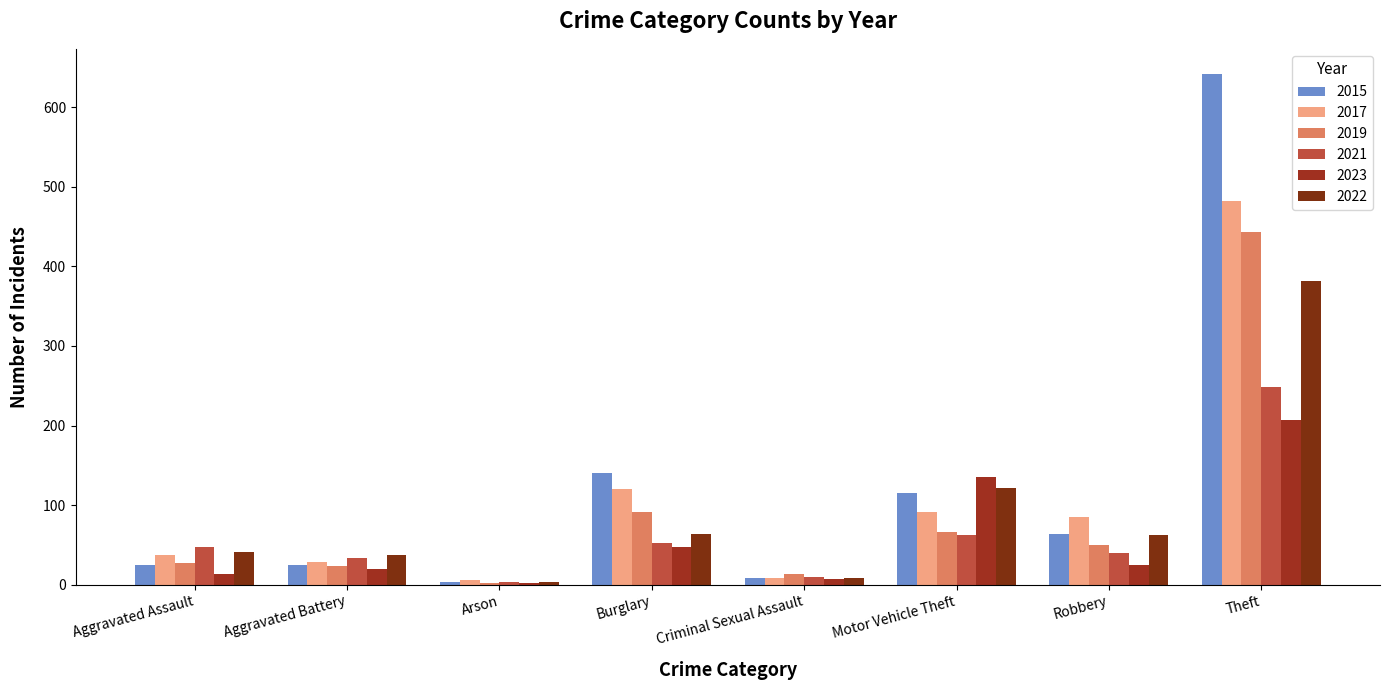

What is the maximum value for 2022?

381